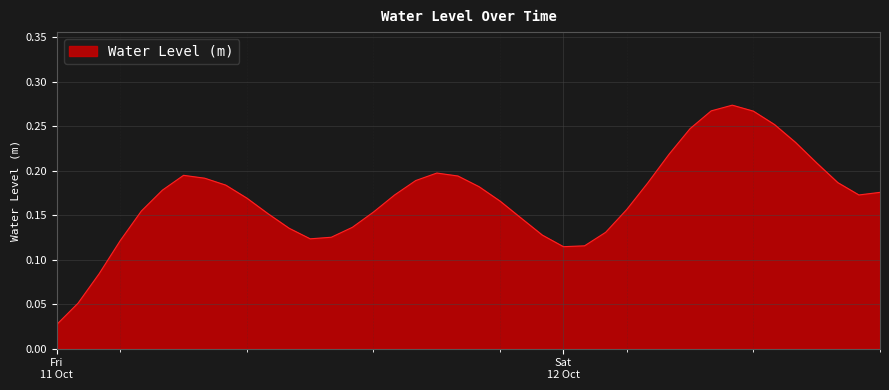

What is the greatest value displayed?

0.3